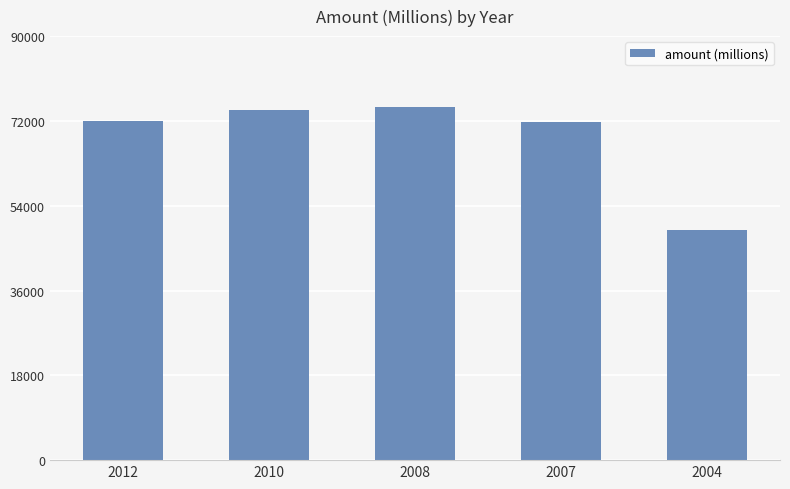

How many data points are less than 72028?

2